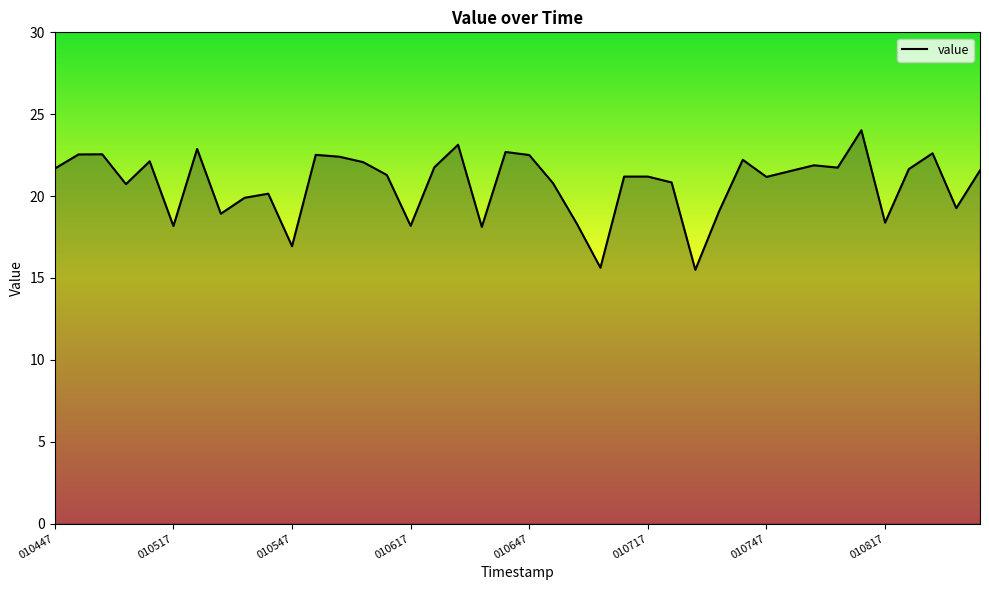

What is the greatest value displayed?

24.0